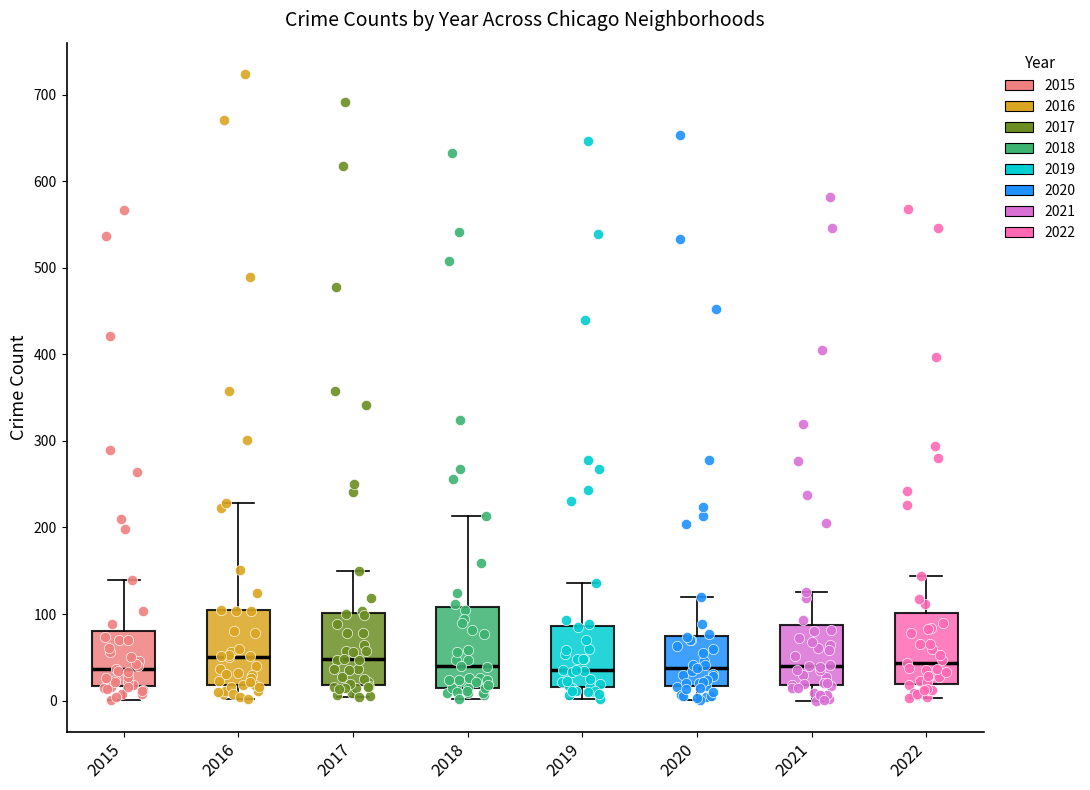

Where does the lower whisker of the box at x = 2017 end on the y-axis? The values are not printed on the chart, so give them approximately, as read against the axis.

0